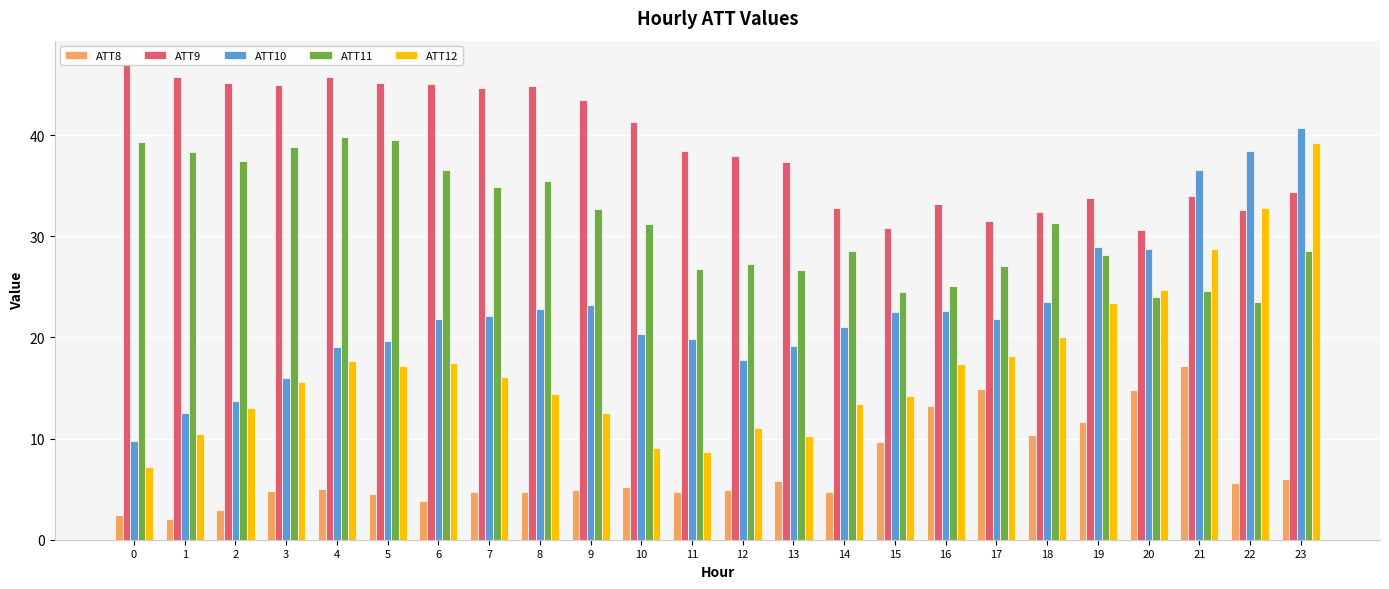

The ATT9 series shows 11.1 at 0. True or false?

False